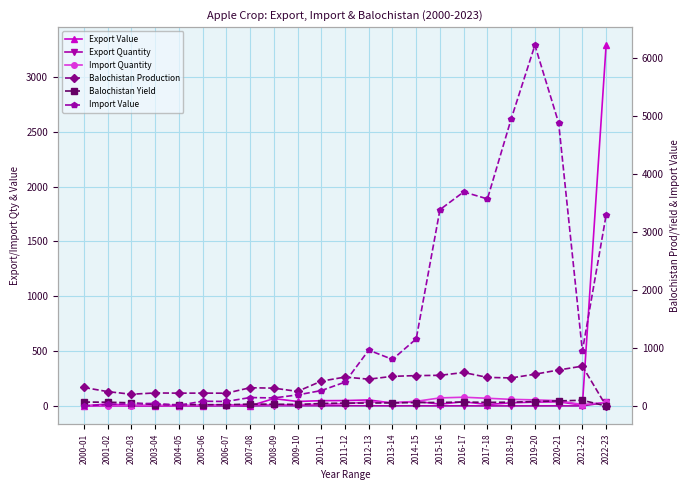

After their last crossing, which series has the higher values: Balochistan Yield or Export Quantity?

Export Quantity